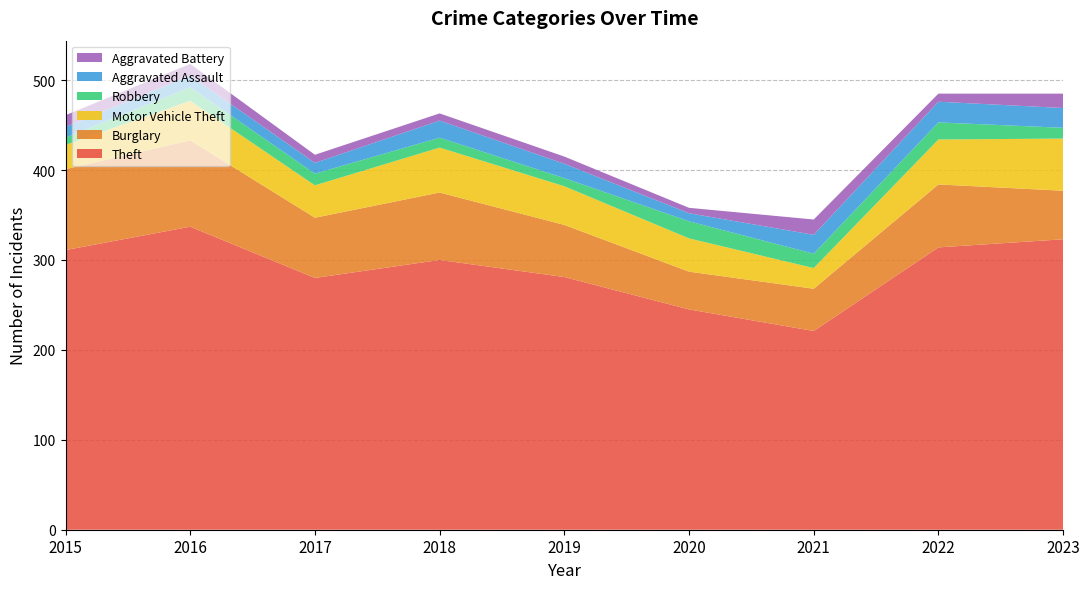

Reading left to right, what are all the values shown in this chart?

Theft: 311	337	280	300	281	245	221	314	323
Burglary: 90	96	67	75	58	42	47	70	54
Motor Vehicle Theft: 27	44	36	50	43	37	23	50	58
Robbery: 8	15	13	11	9	19	16	19	12
Aggravated Assault: 12	13	12	19	16	9	21	23	22
Aggravated Battery: 13	13	9	8	8	6	17	9	16